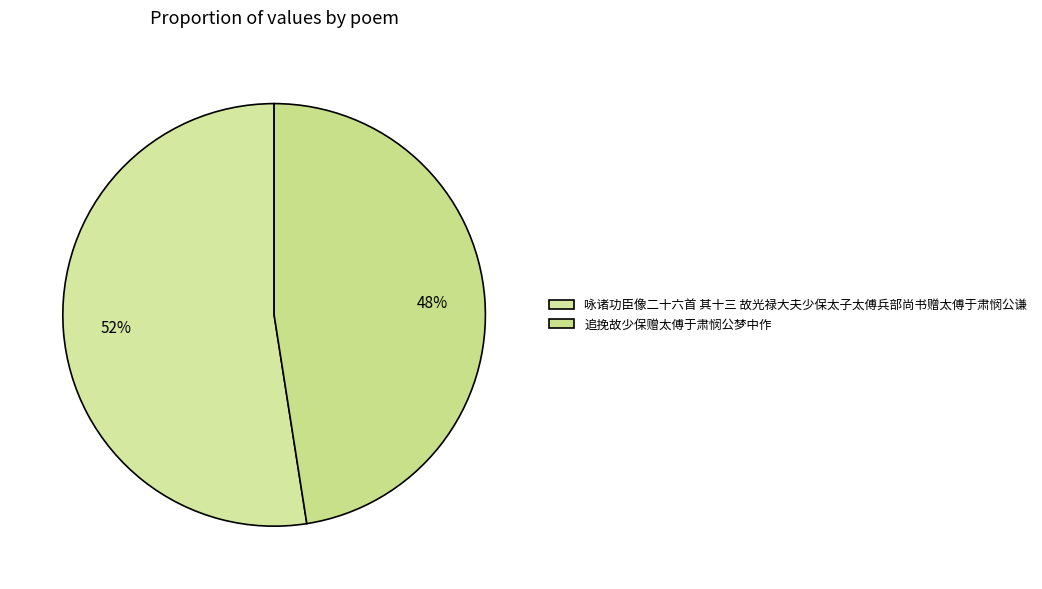

Which category accounts for the majority?

咏诸功臣像二十六首 其十三 故光禄大夫少保太子太傅兵部尚书赠太傅于肃悯公谦